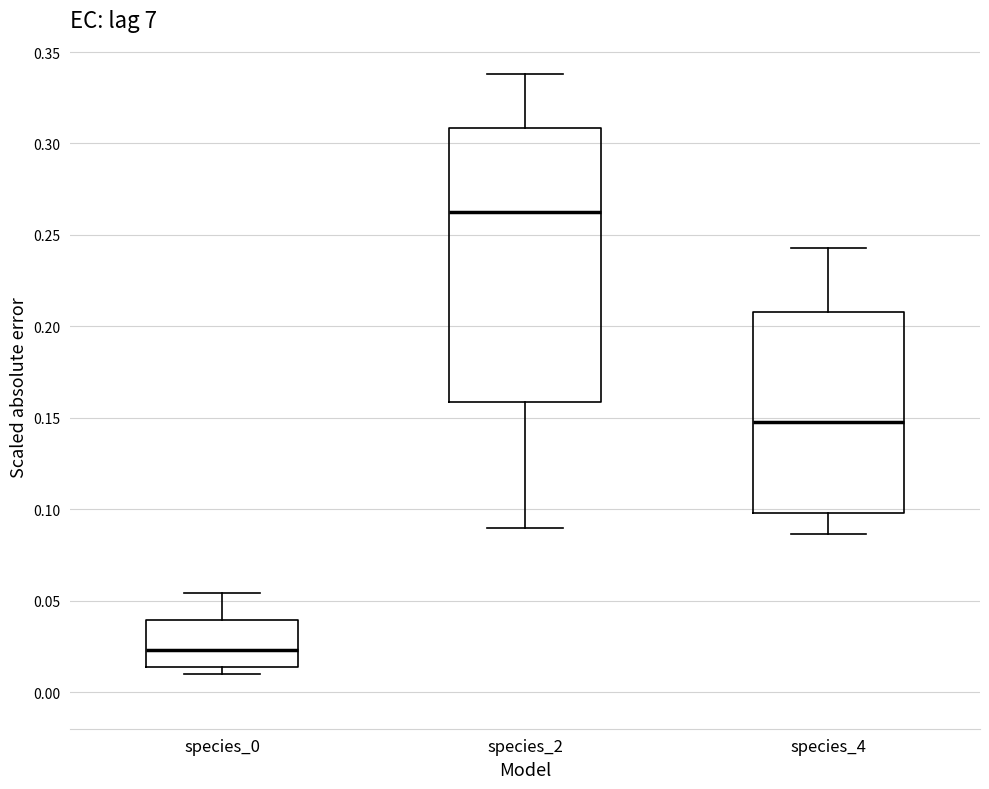

Reading left to right, read every box against the y-axis: the position of its median line, the range the box covers, and the ends of its whiskers. The values are not printed on the chart, so give them approximately, as read against the axis.

species_0: median 0.025, box 0.015 to 0.040, whiskers 0.010 to 0.055
species_2: median 0.260, box 0.160 to 0.310, whiskers 0.090 to 0.340
species_4: median 0.150, box 0.100 to 0.210, whiskers 0.085 to 0.245